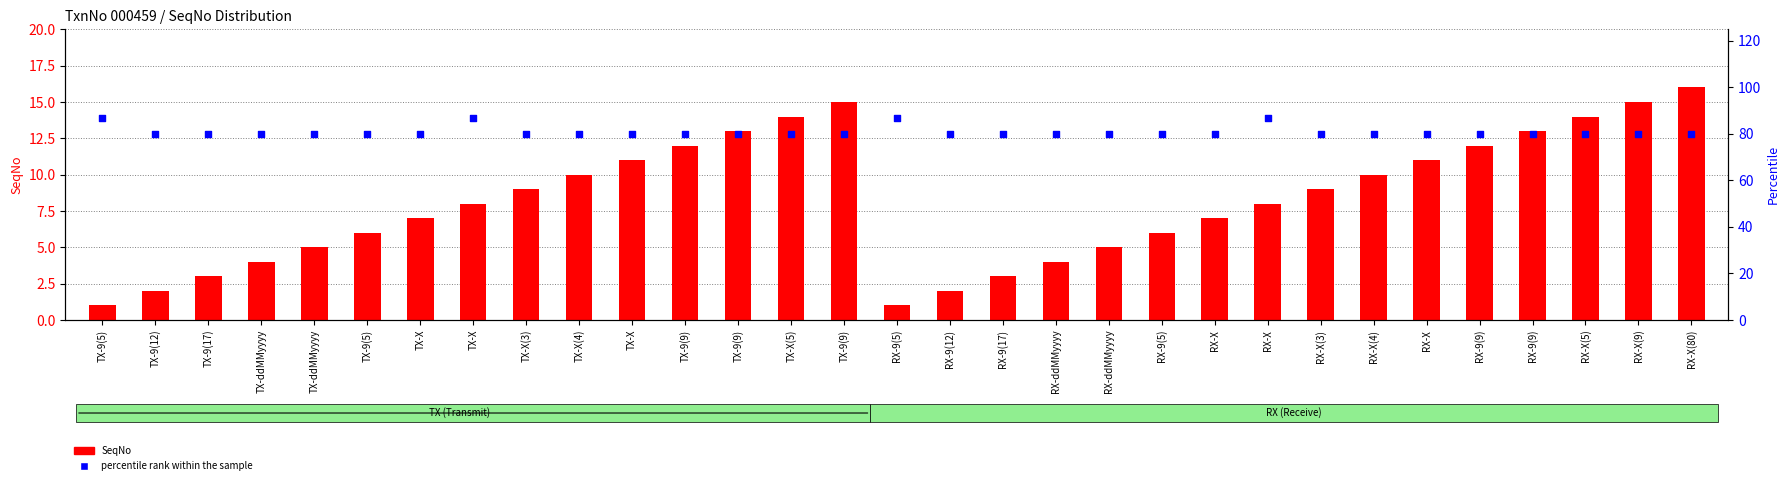

Which series contains the lowest Y value?

SeqNo